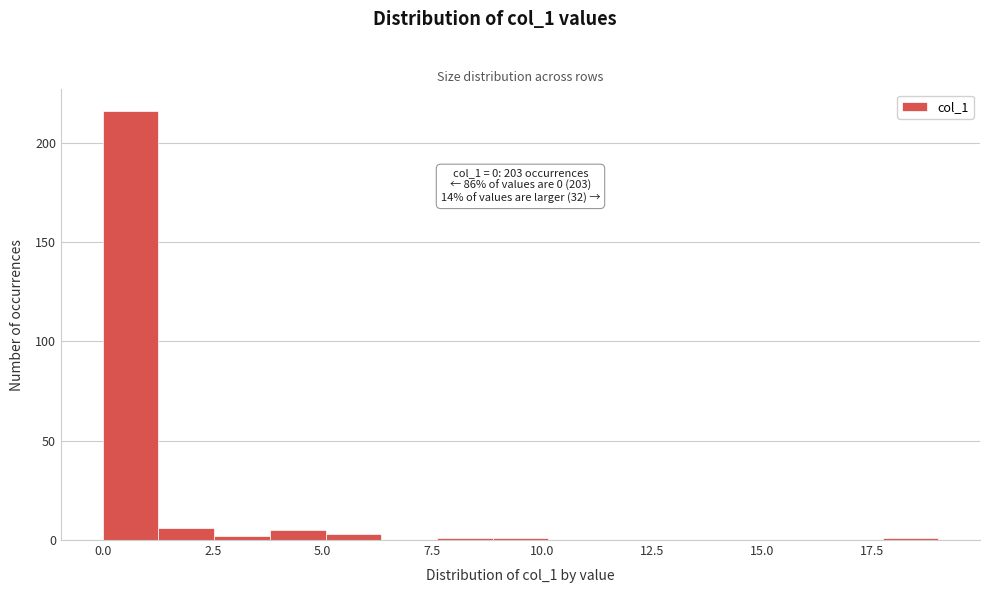

Read against the x-axis, roughly where is the centre of the tallest bar?

0.5